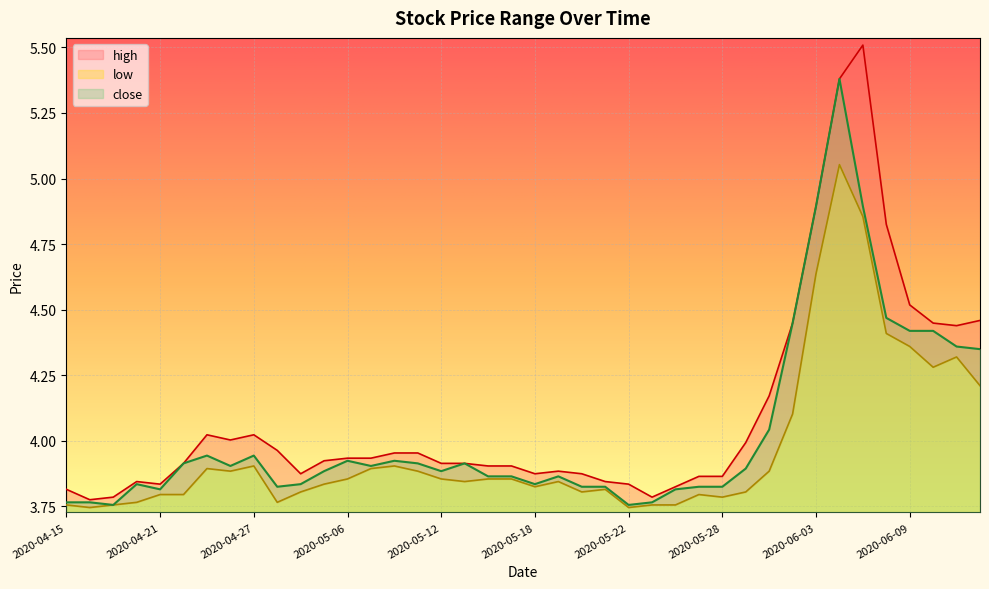

What is the total value across all series at 2020-06-02?

13.0